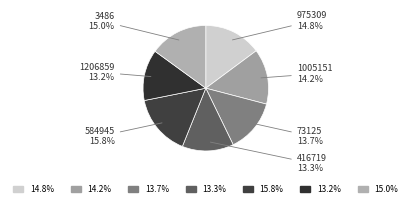

Does any single category account for the majority?

No